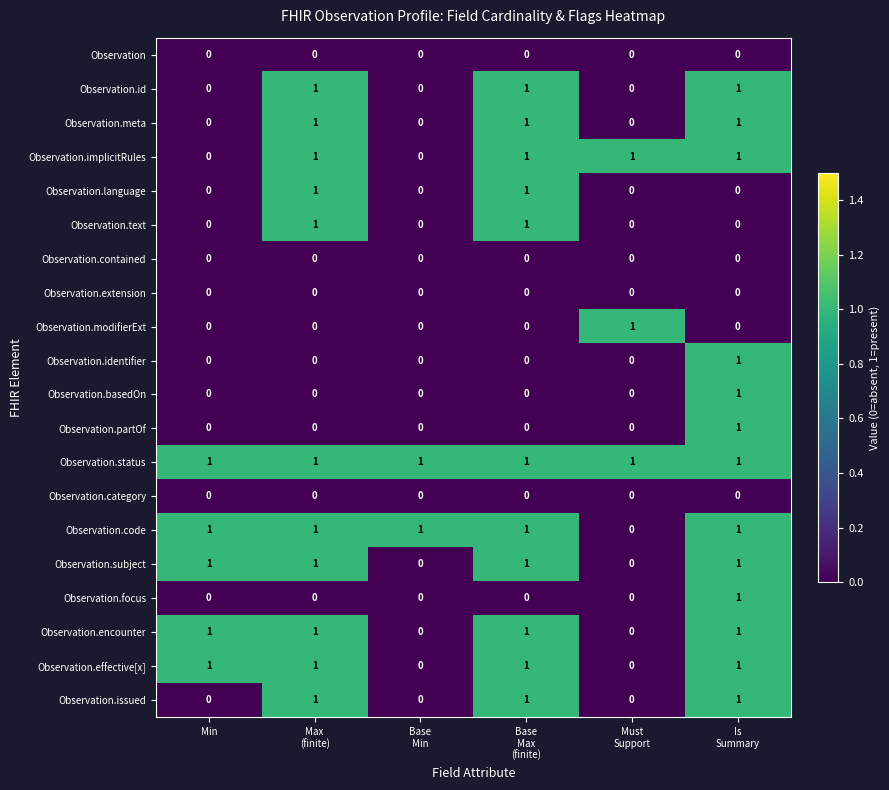

How many distinct data groups are displayed?

20